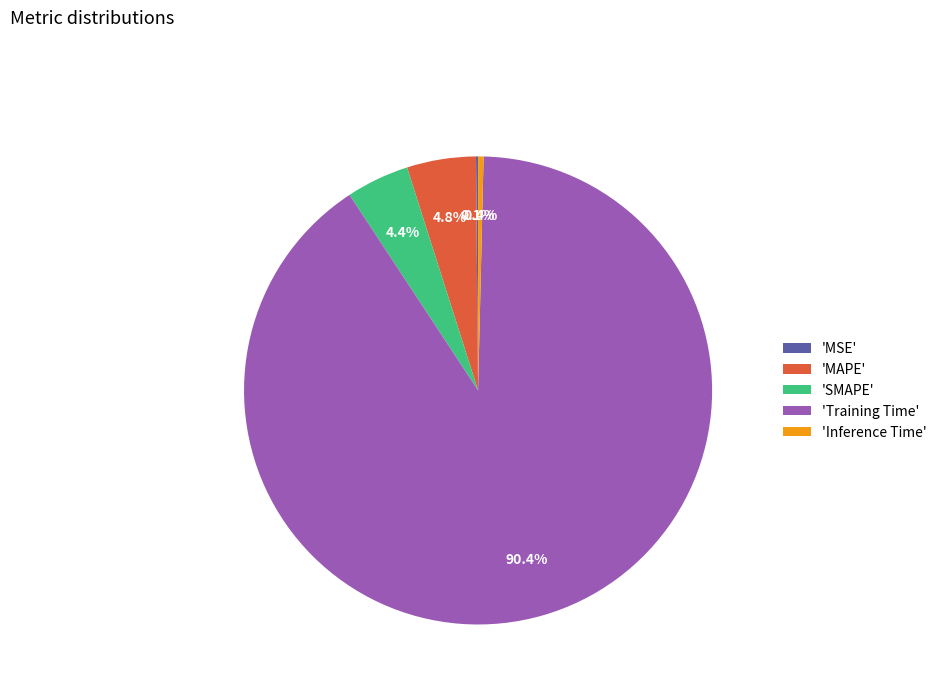

Does 'MAPE' account for over 50% of the chart?

No